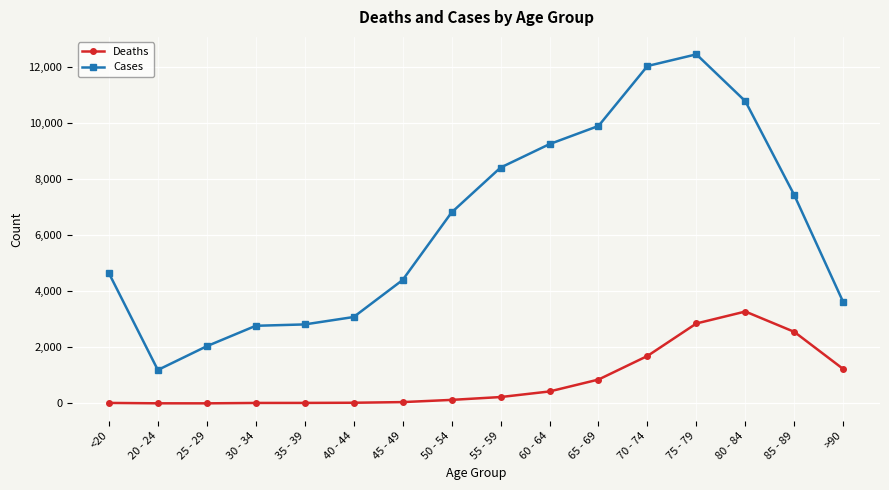

What is the label of the 9th point from the left?

55 - 59